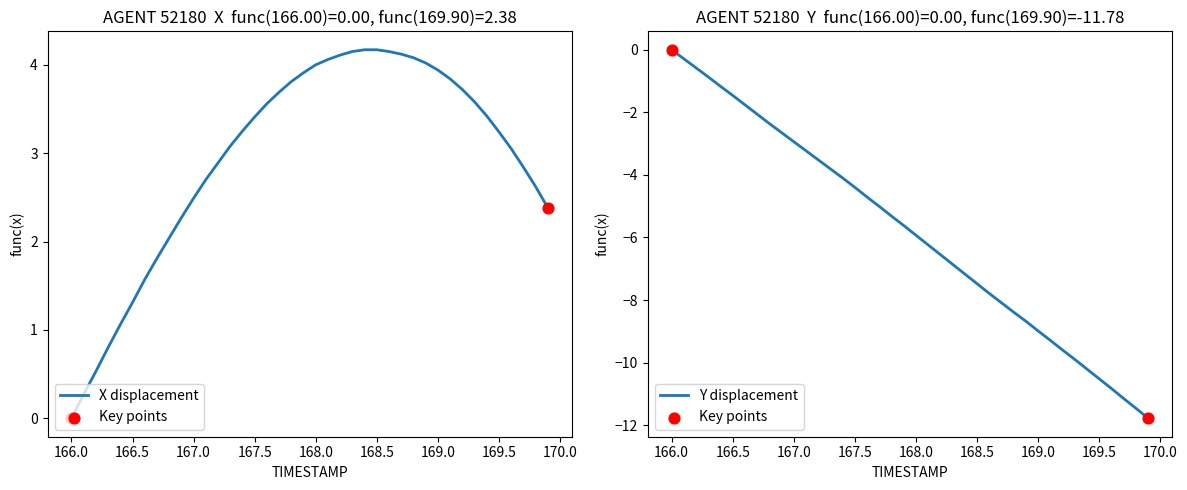

Which series has the widest spread of Y values?

Y